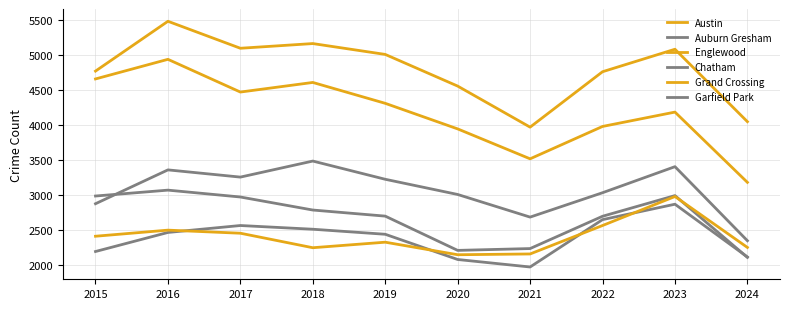

True or false: Auburn Gresham and Englewood intersect in this chart.

False